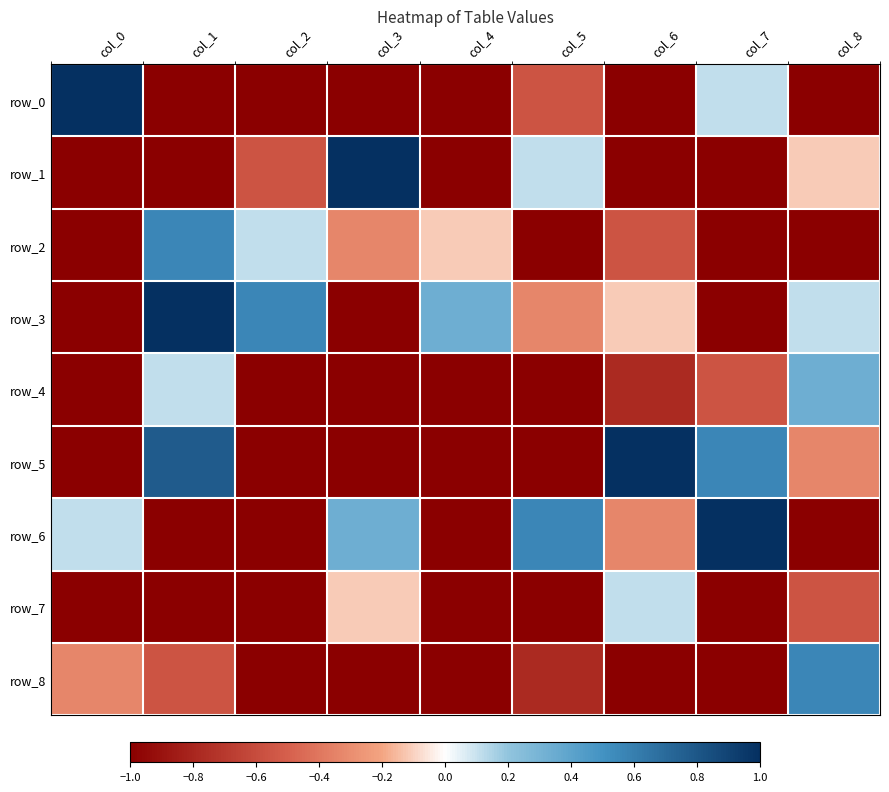

How many values in the row_6 series are below 0?

5